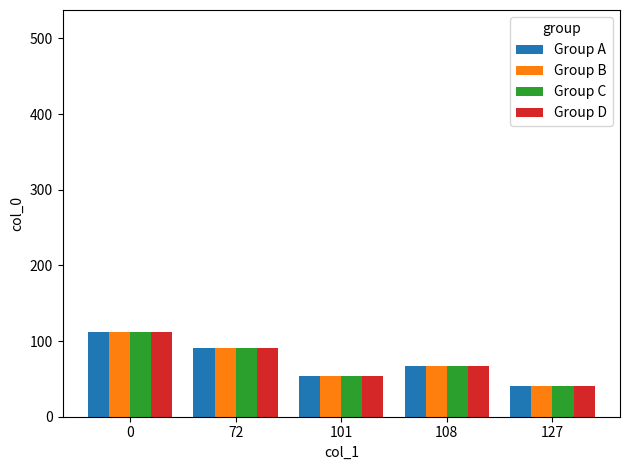

What is the value of the Group D bar at the 3rd from the left?

54.0